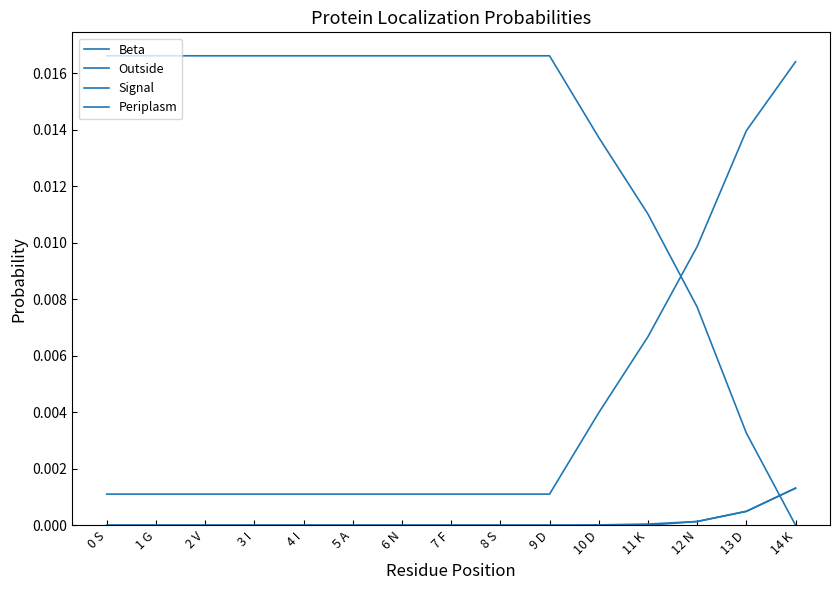

The value of Outside at 1 G is 0.0. True or false?

True